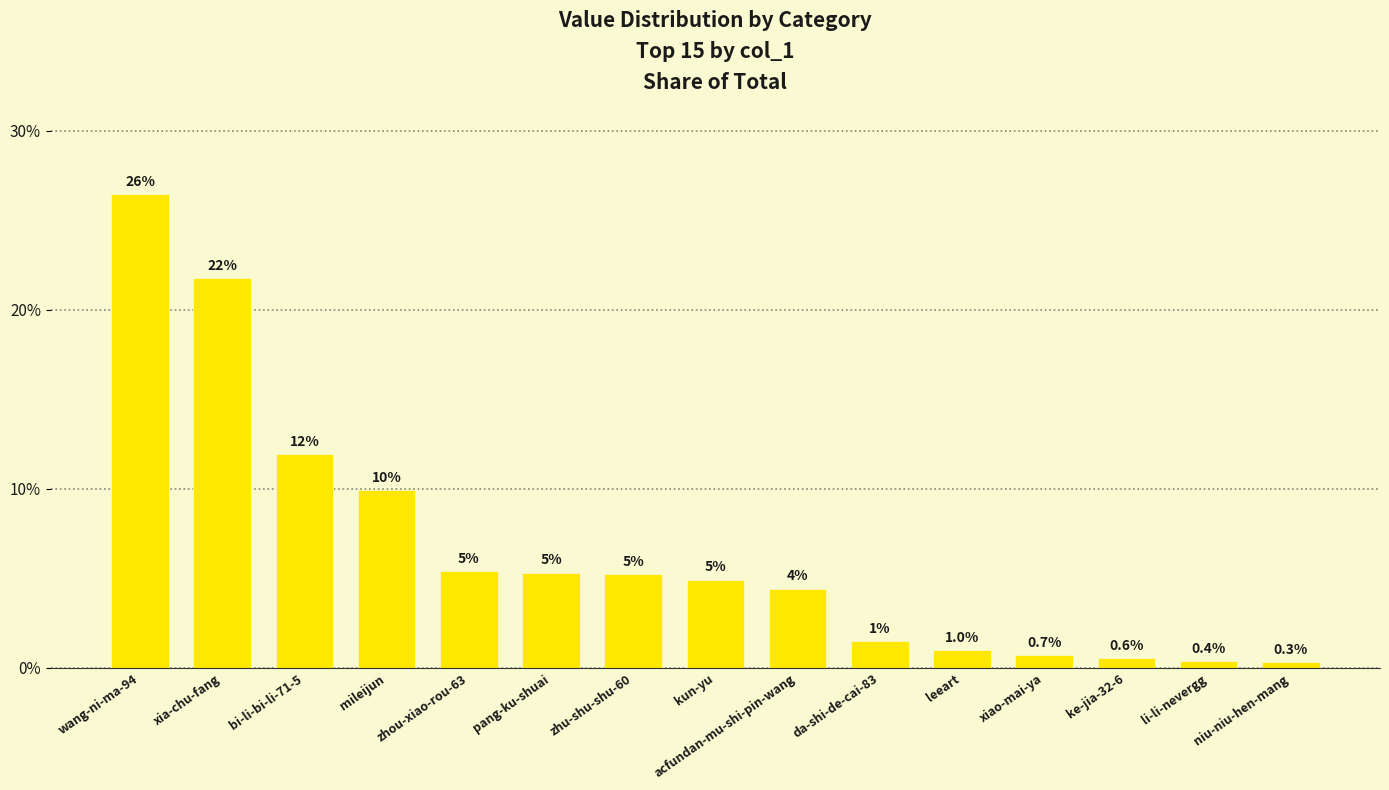

What is the sum of all values?

99.8